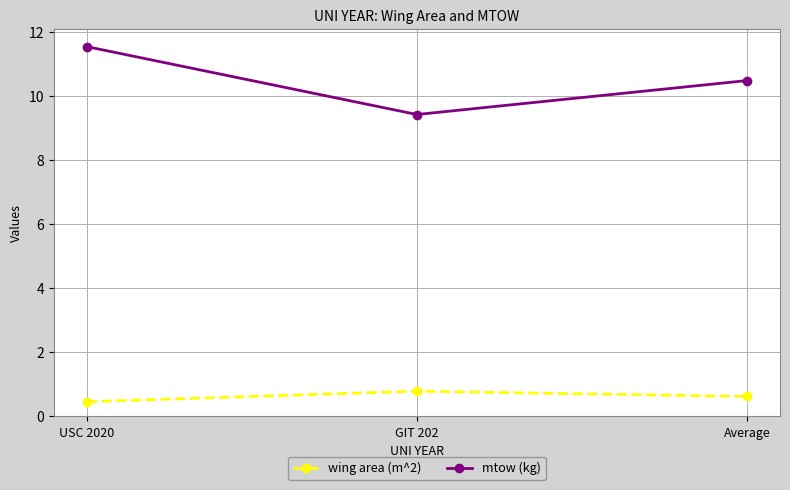

What is the label of the 2nd point from the right?

GIT 202